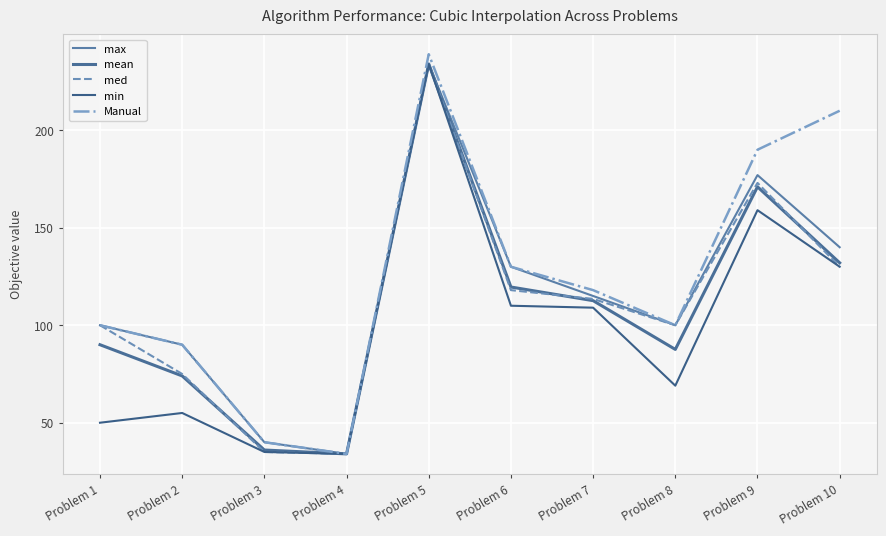

Where does the min series first go above 109?

Problem 5